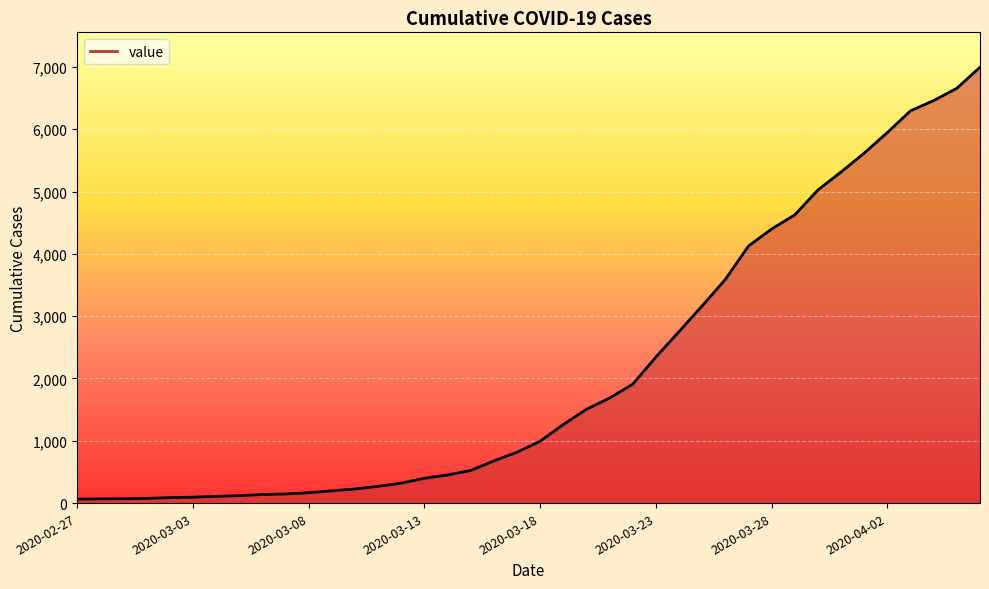

What is the difference between the maximum and minimum values?

6931